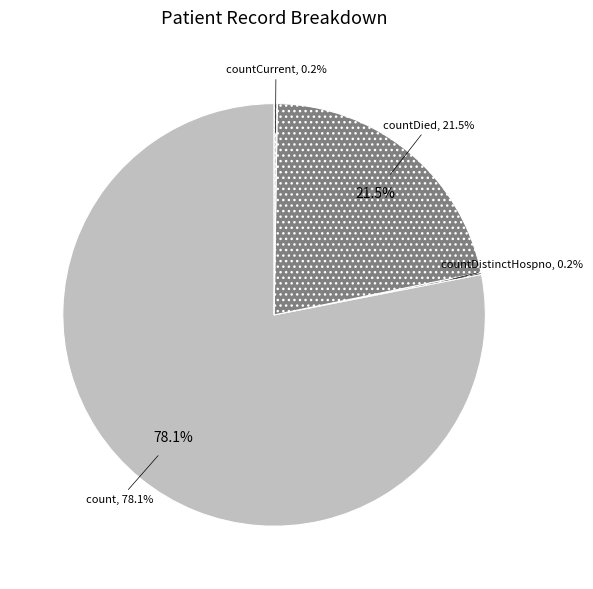

What is the majority slice?

count